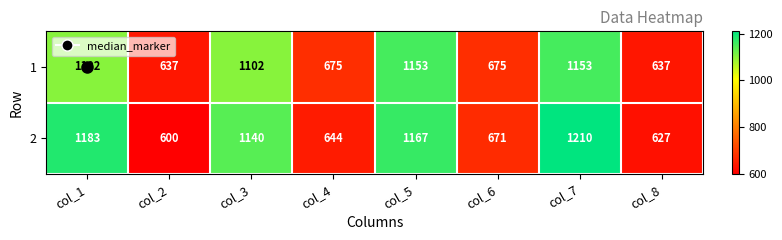

Rank the series by their average value, from highest to lowest.

2, 1